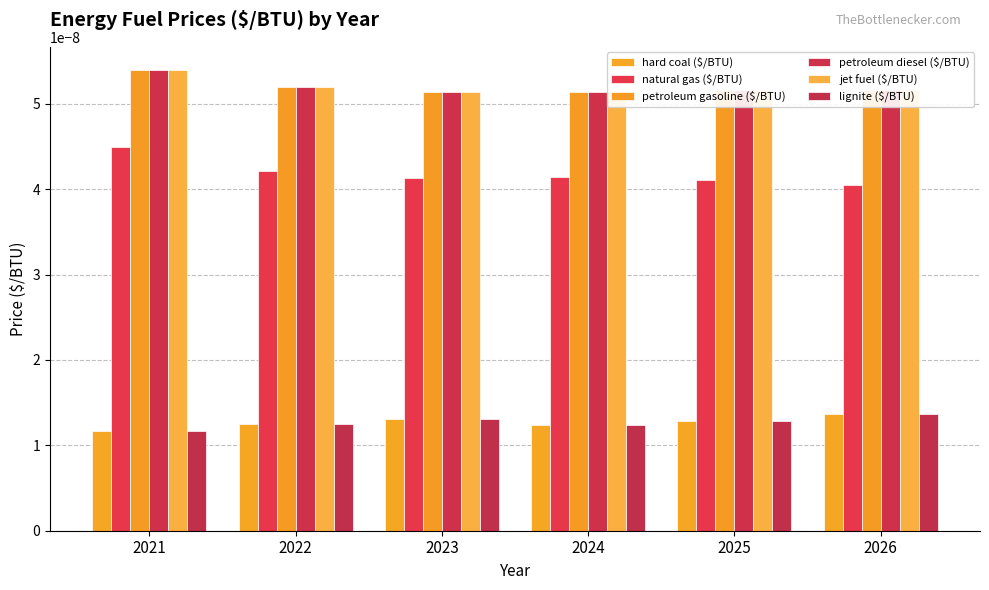

Which series changed the most between 2023 and 2025?

petroleum gasoline ($/BTU)